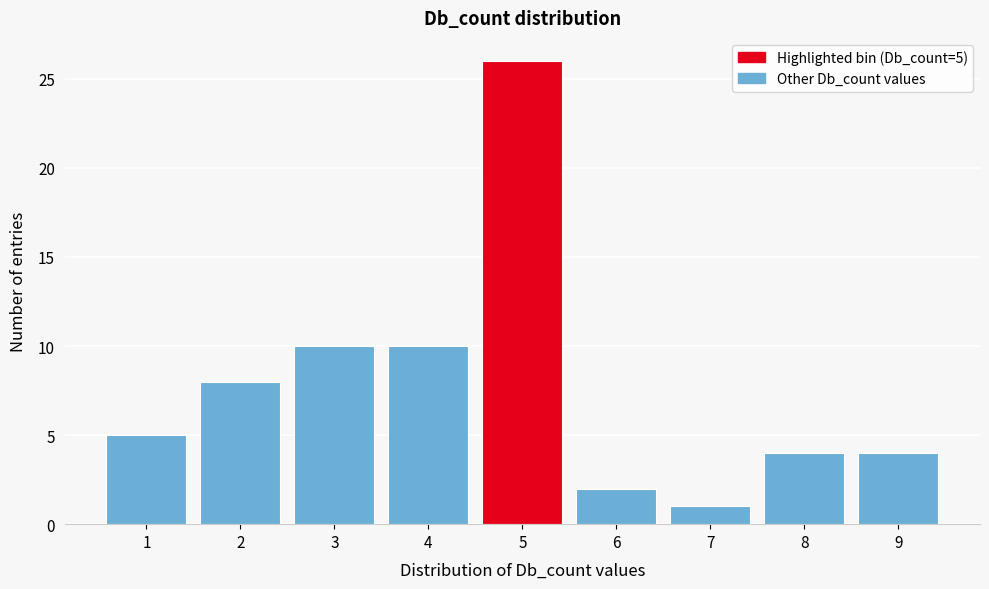

Which range on the x-axis has the tallest bar?

4.5 to 5.5